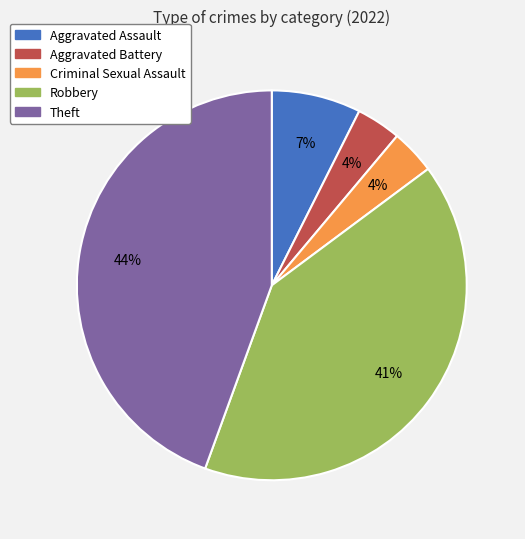

Is it true that Robbery is 26% of the pie?

False